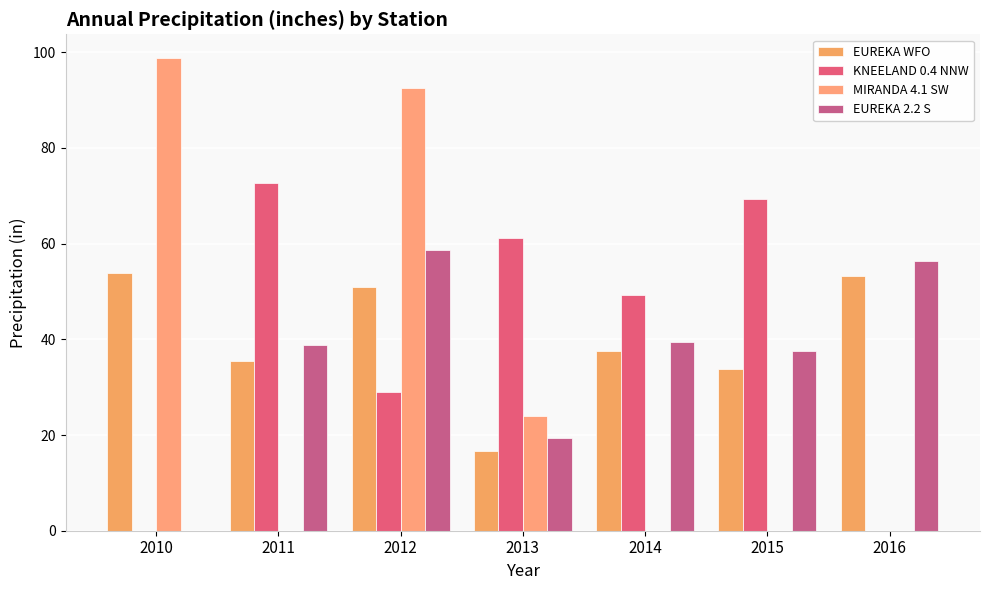

Is the value of KNEELAND 0.4 NNW at 2012 greater than the value of MIRANDA 4.1 SW at 2014?

Yes